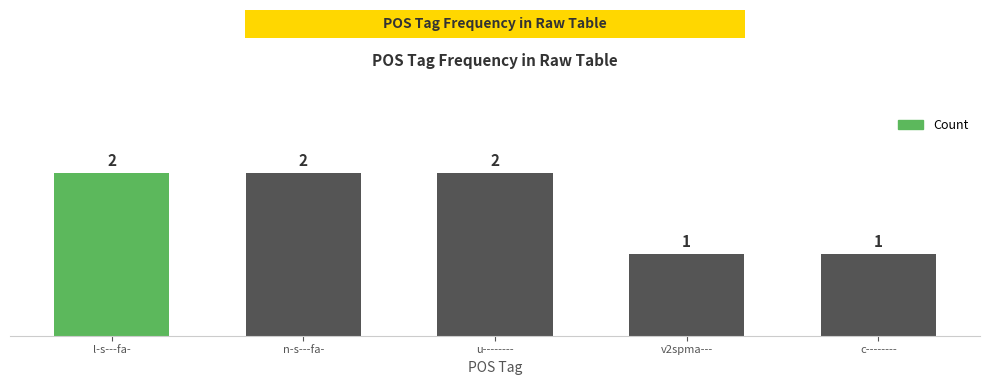

Count the values in the range 1 to 2.

5